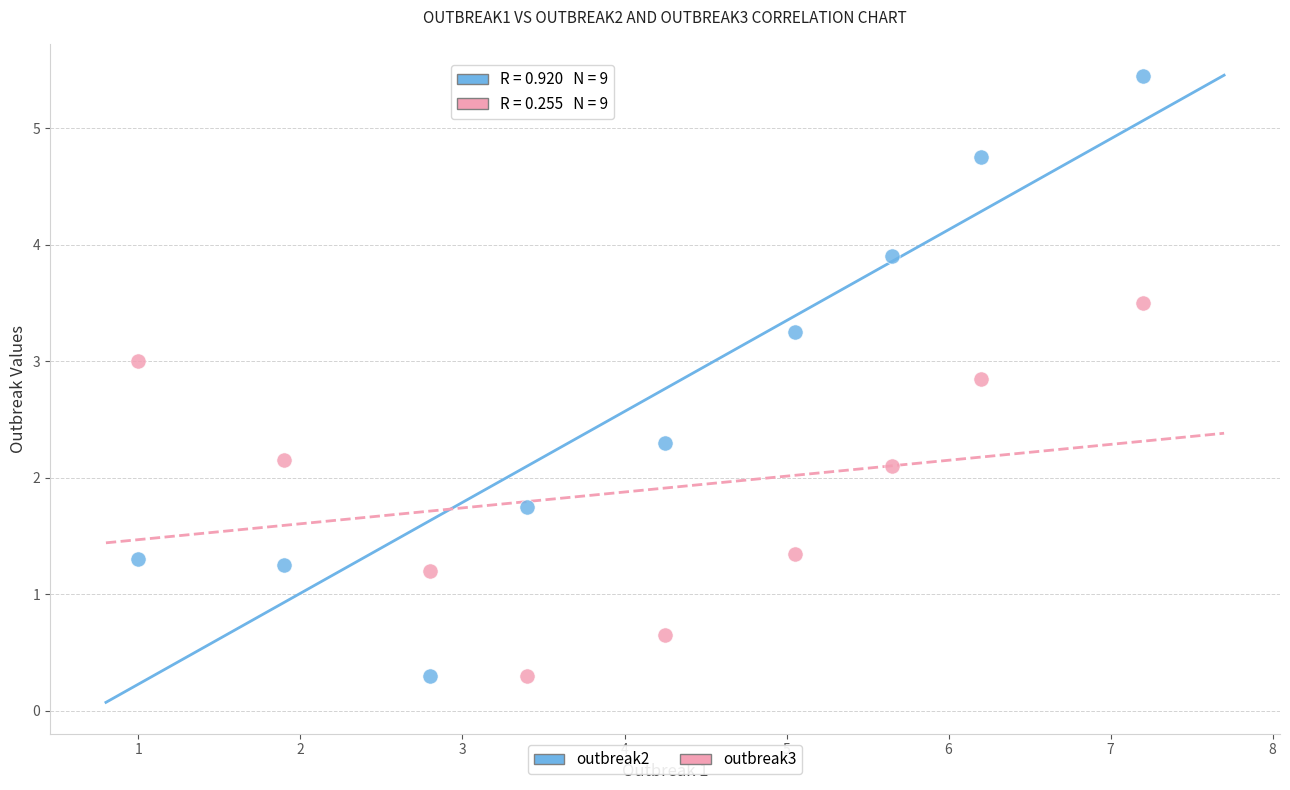

What are all the series names shown in the legend?

outbreak2, outbreak3